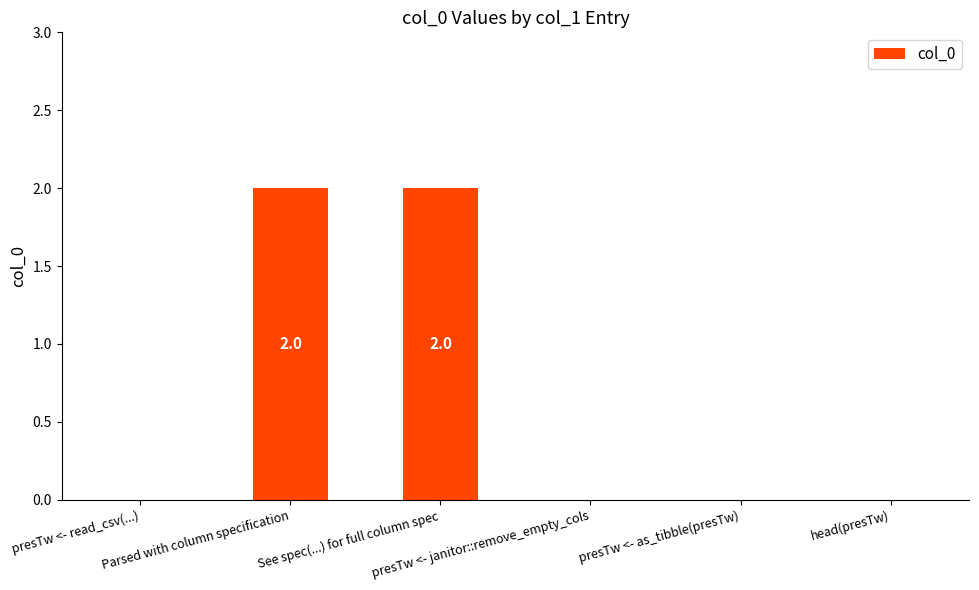

What is the sum of all values?

4